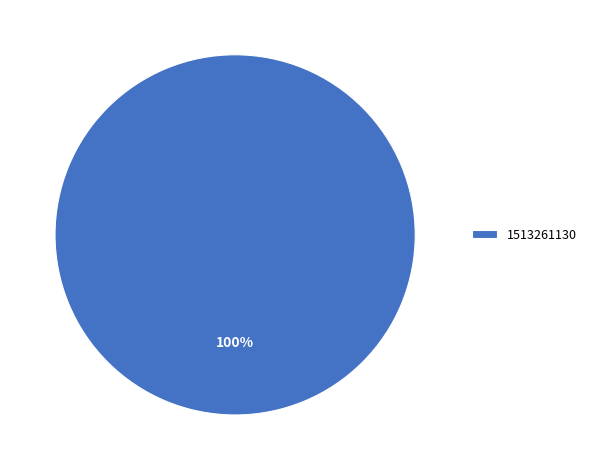

Is there a majority slice in this chart?

Yes